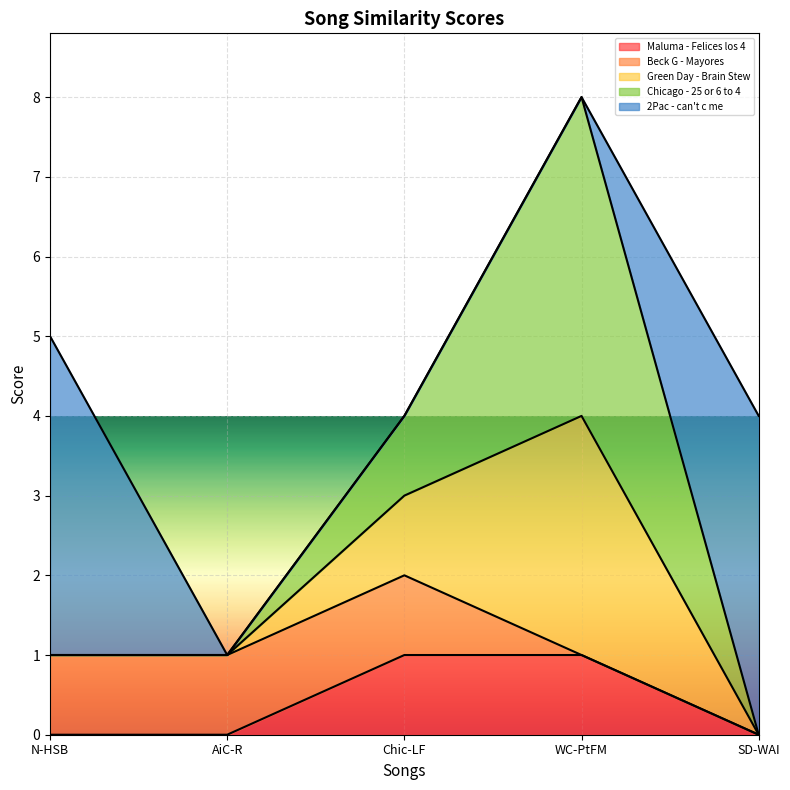

Reading left to right, extract all data points from this chart.

Maluma - Felices los 4: 0	0	1	1	0
Beck G - Mayores: 1	1	1	0	0
Green Day - Brain Stew: 0	0	1	3	0
Chicago - 25 or 6 to 4: 0	0	1	4	0
2Pac - can't c me: 4	0	0	0	4